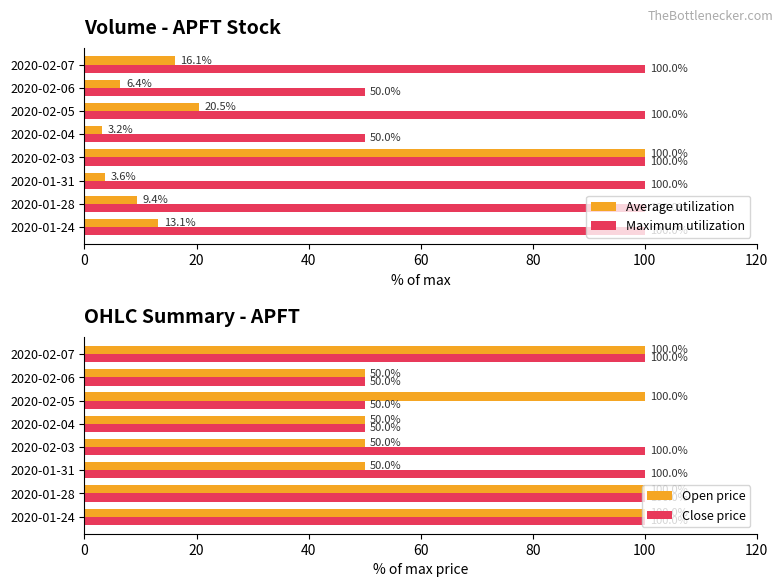

What is the sum of the Maximum utilization values at 2020-01-31 and 2020-01-24?

200.0